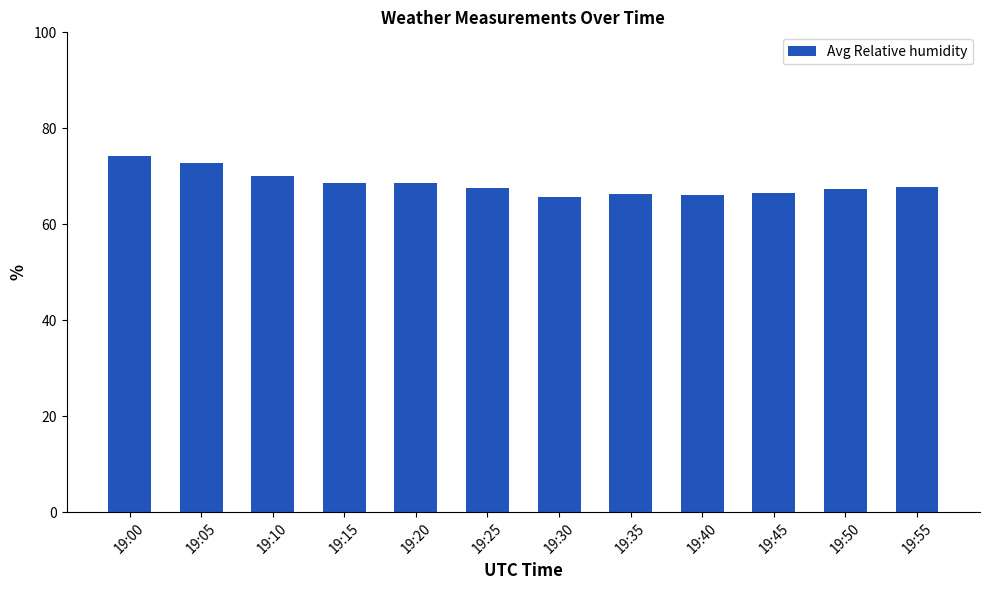

Approximately how many times larger is the value at 19:15 compared to 19:45?

1.0